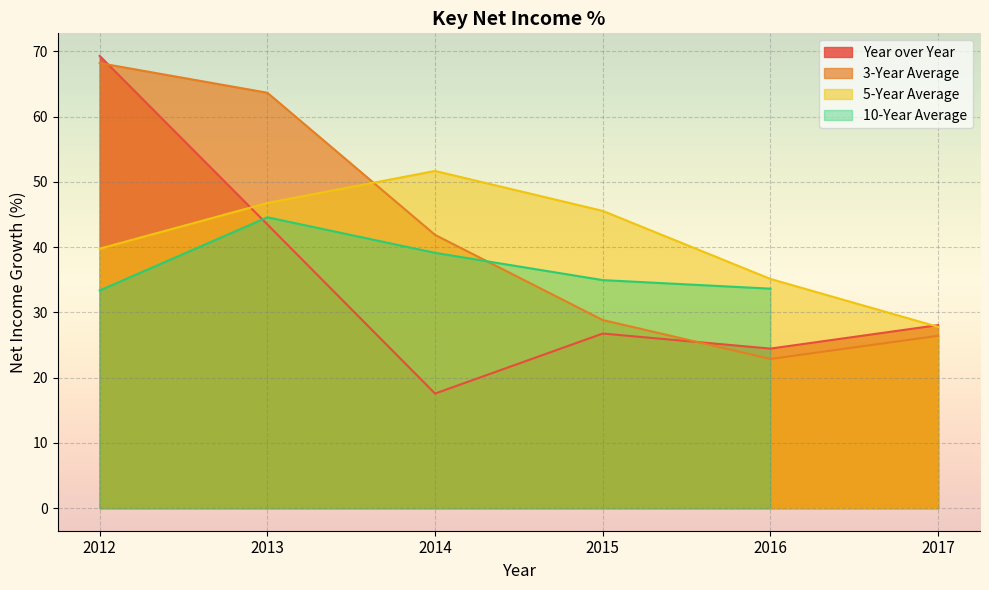

True or false: 3-Year Average and 5-Year Average cross at least once.

True